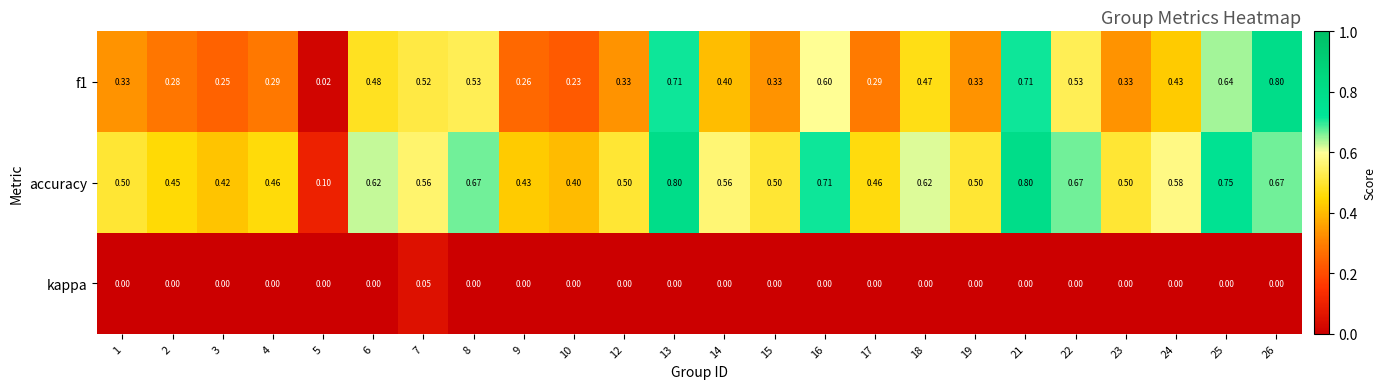

List the series in order of their overall mean, highest first.

accuracy, f1, kappa